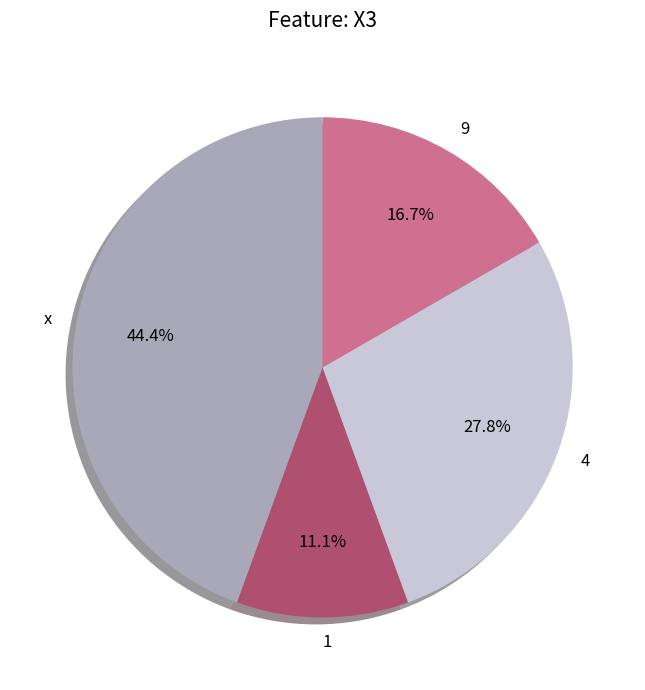

What portion of the pie excludes x?

55.6%